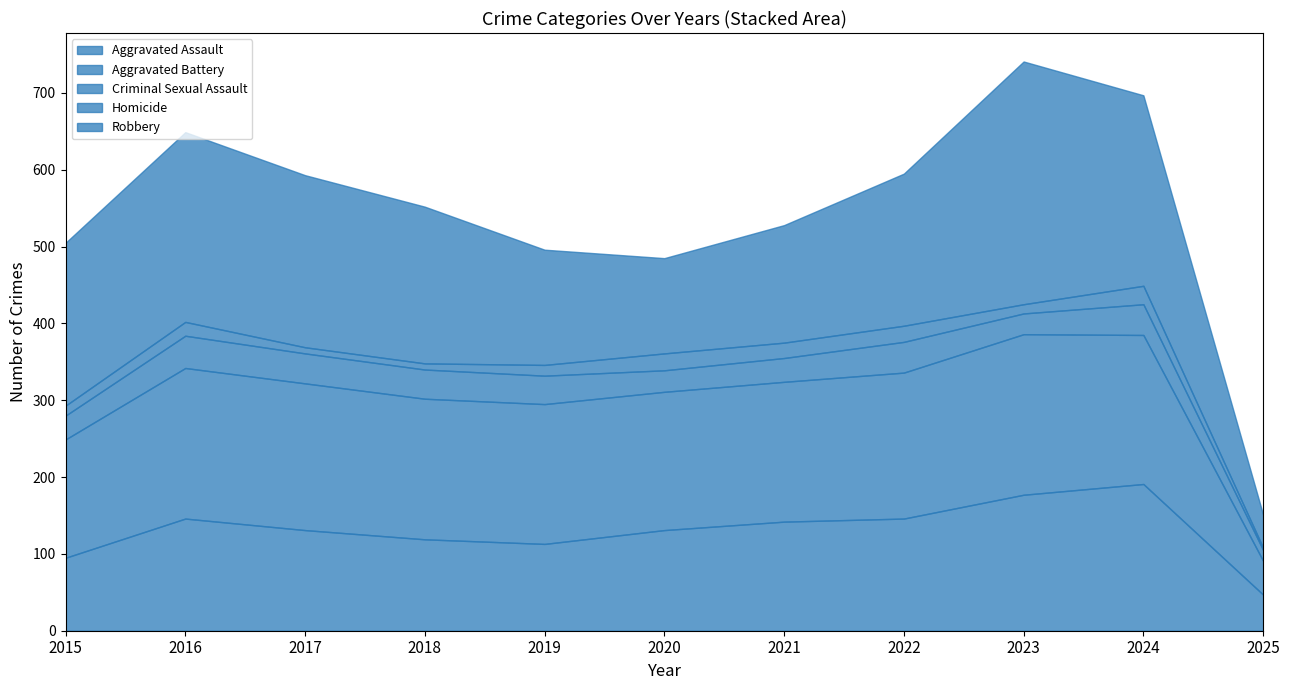

True or false: Aggravated Assault and Aggravated Battery intersect in this chart.

True